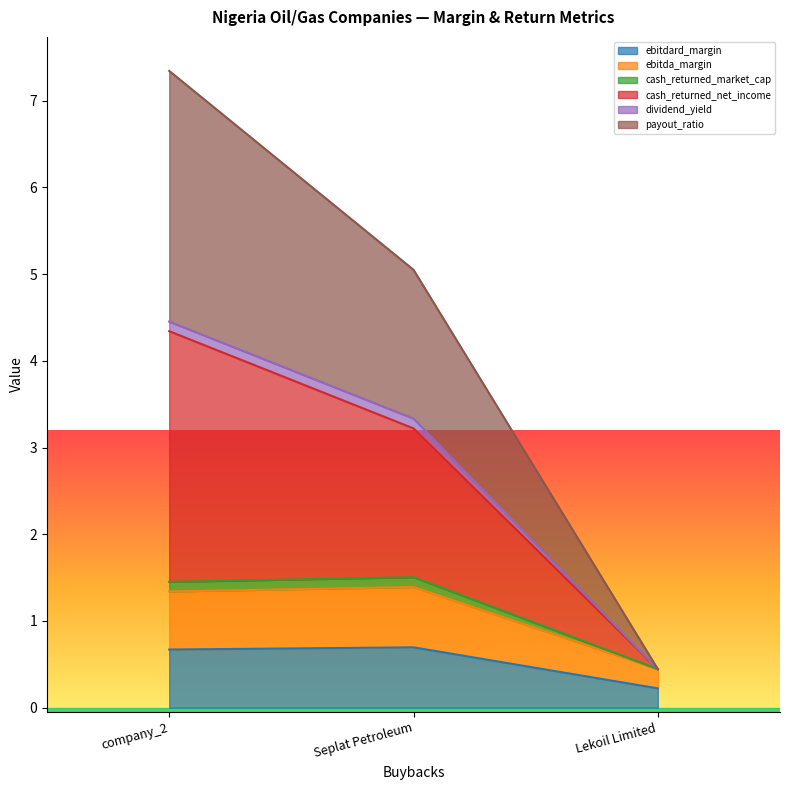

Does the chart display data point markers on the line(s)?

No